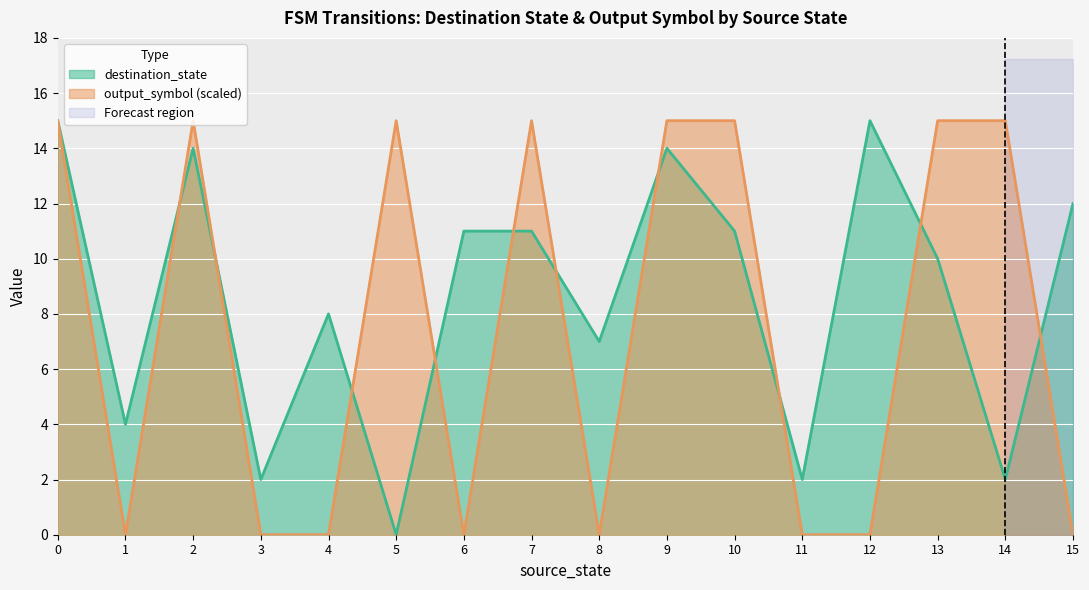

Is it true that output_symbol equals -10 at 3?

False